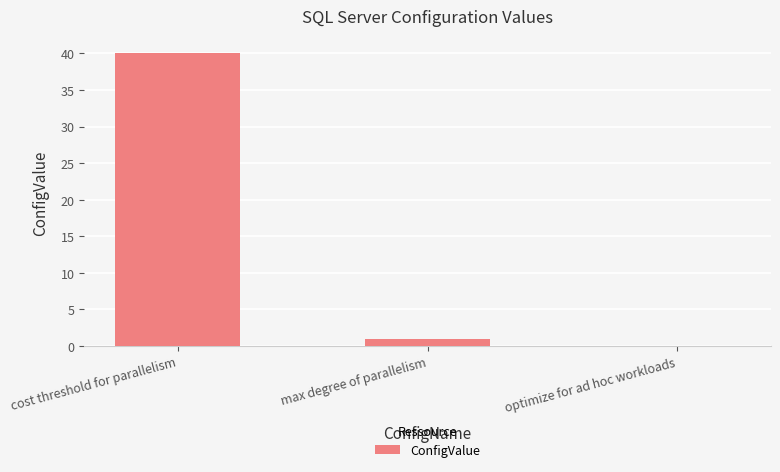

Are the bars horizontal?

No